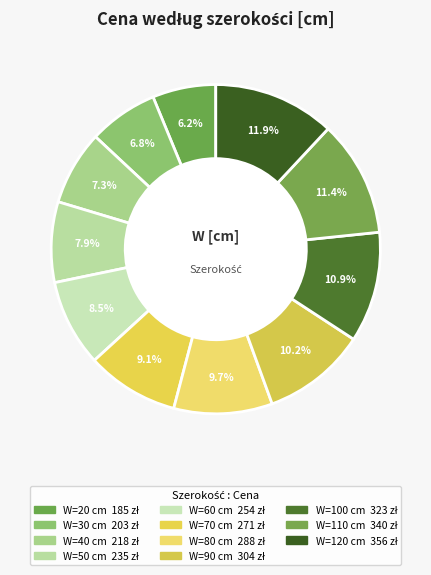

How many segments does this pie chart have?

11